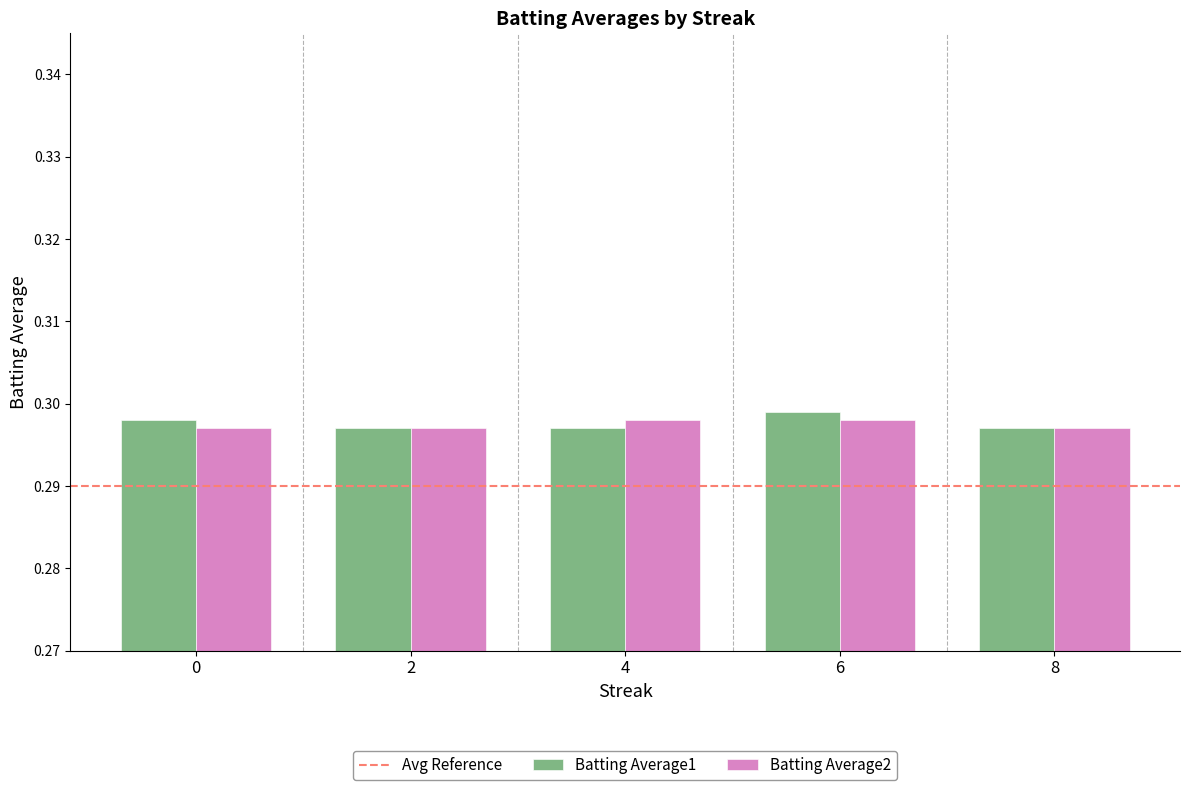

Which series has the widest spread of values?

Batting Average1